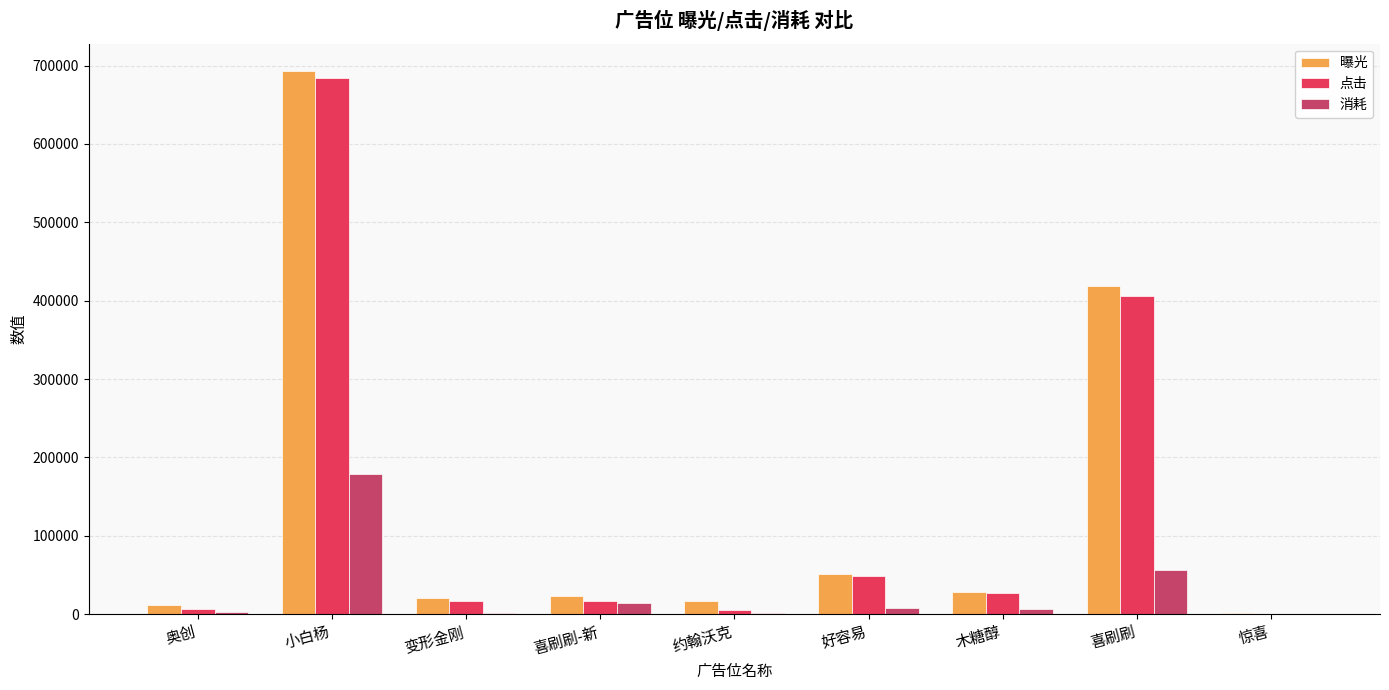

Are the bars grouped side by side (vs. stacked)?

Yes